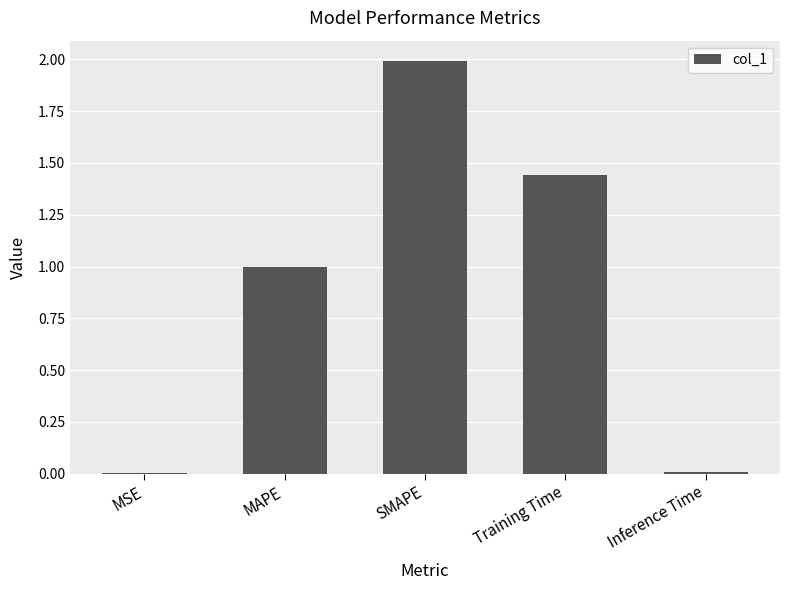

Are the bars horizontal?

No